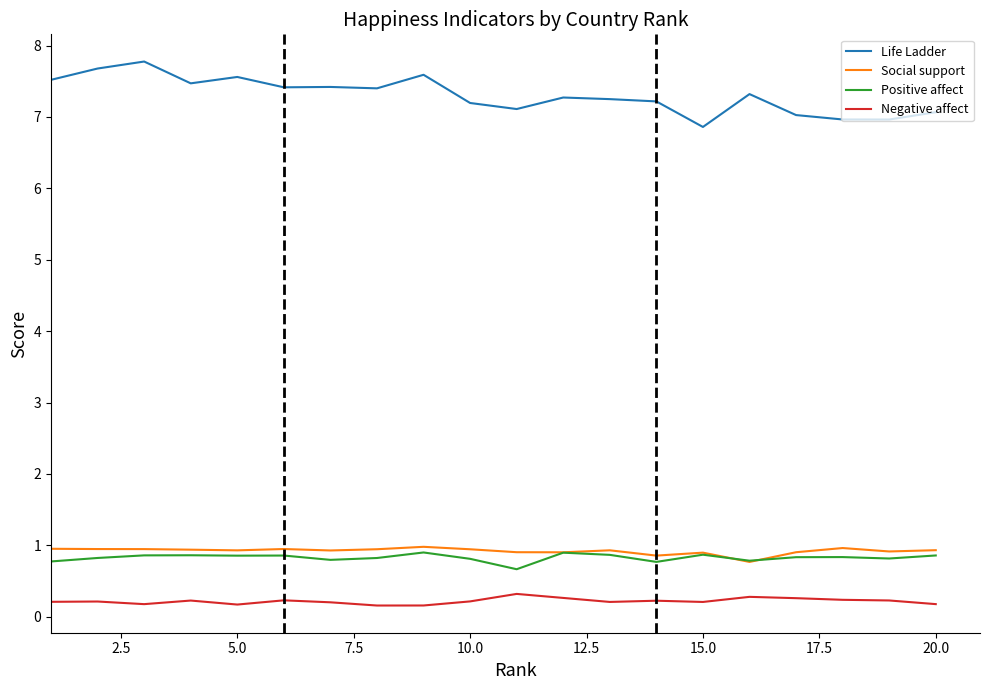

Which series has the largest total across all categories?

Life Ladder